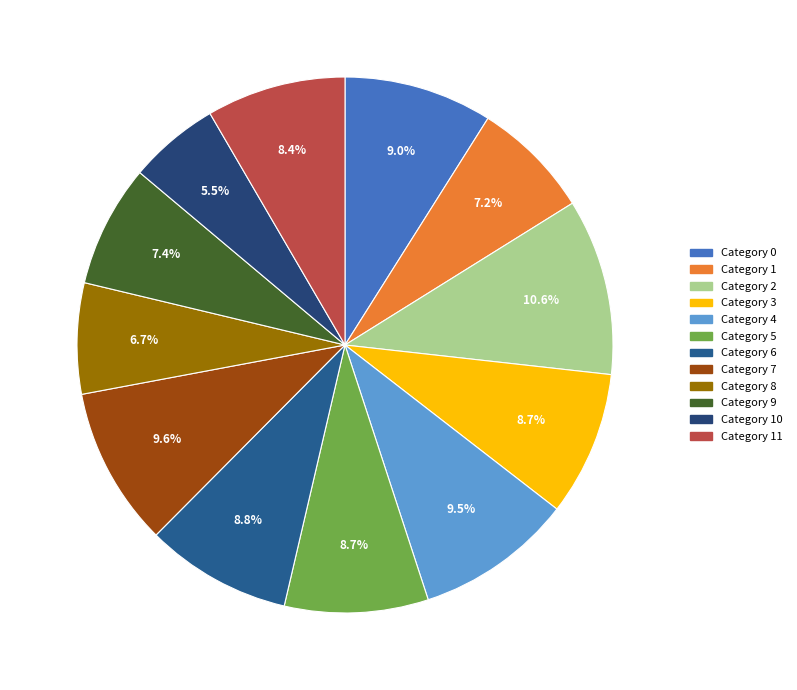

How many slices are in this pie chart?

12